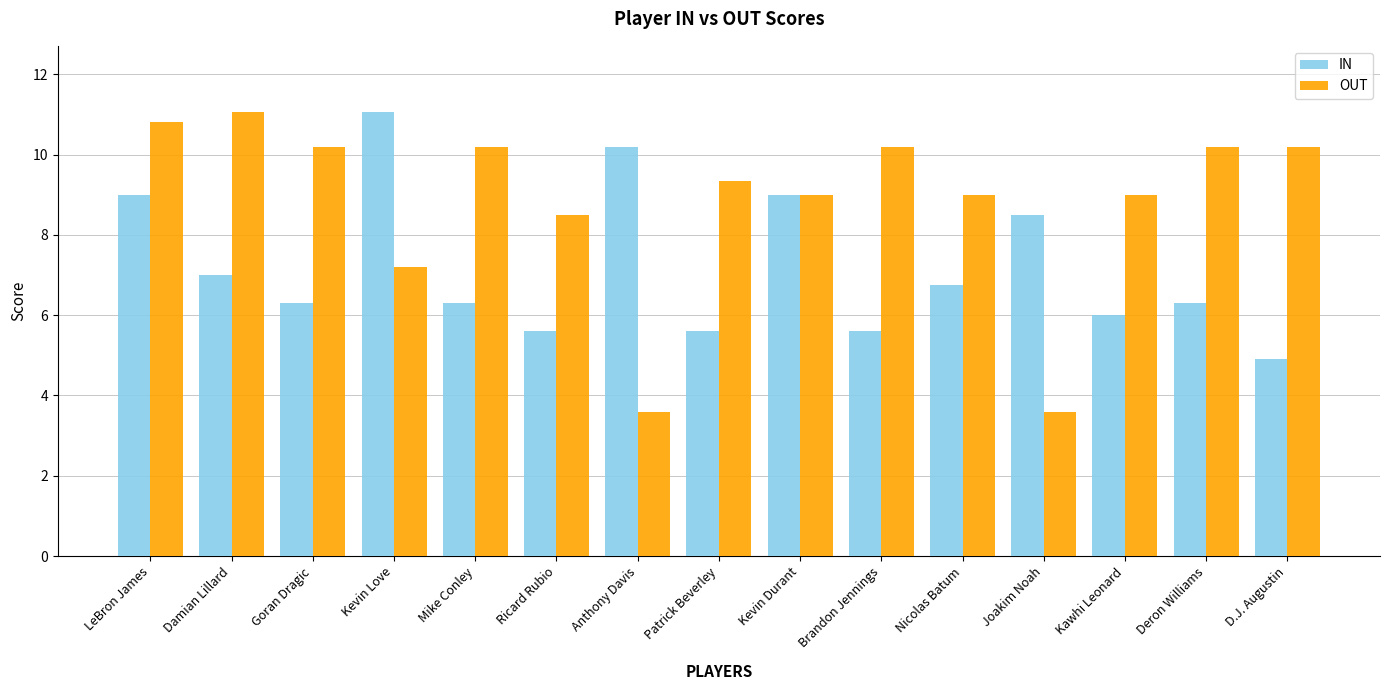

What is the sum of the OUT values at LeBron James and Ricard Rubio?

19.3